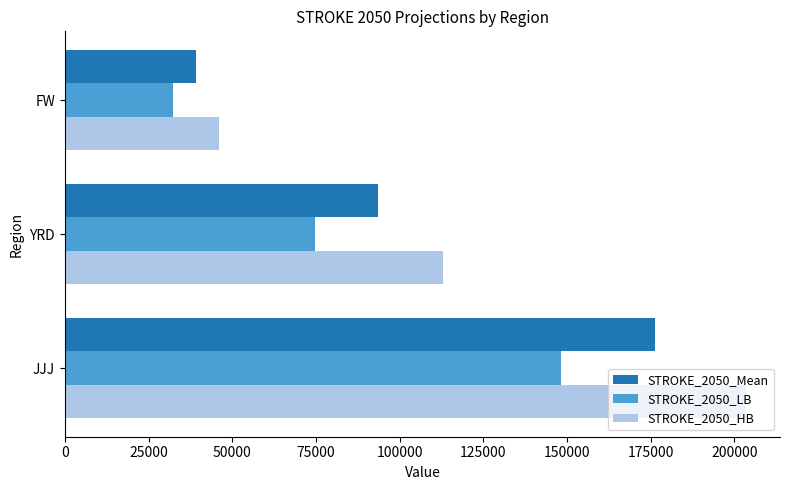

At which category is the sum across all series the highest?

JJJ